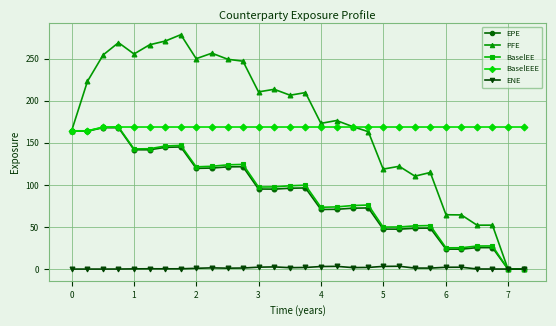

What is the lowest value of the BaselEEE series?

164.3